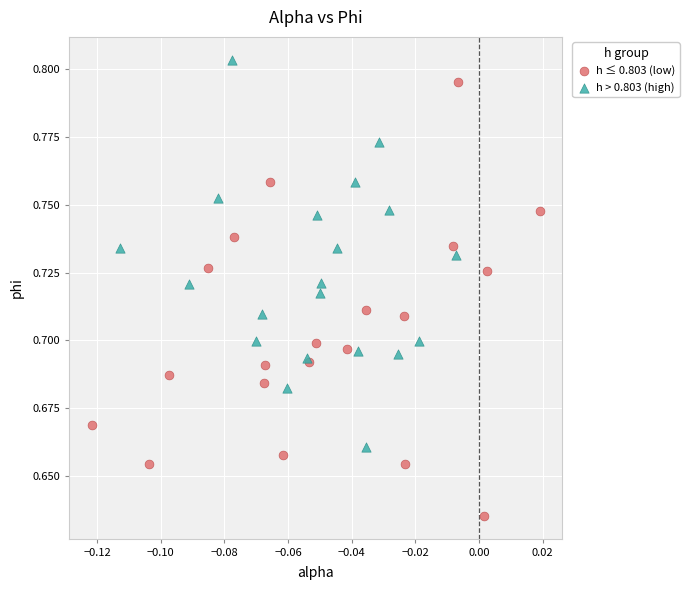

Which series contains the lowest Y value?

h ≤ 0.803 (low)